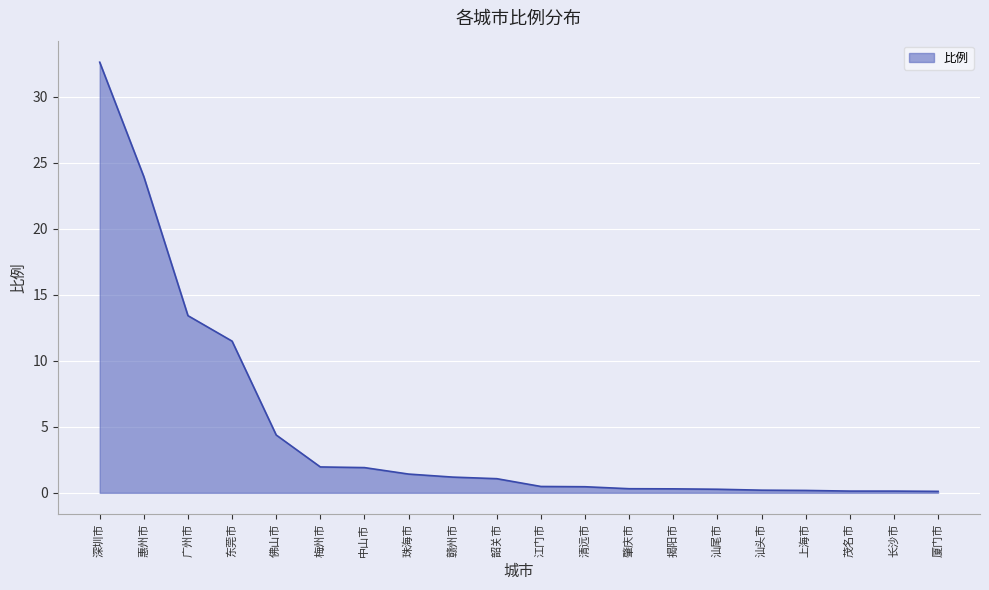

What is the average value?

4.8